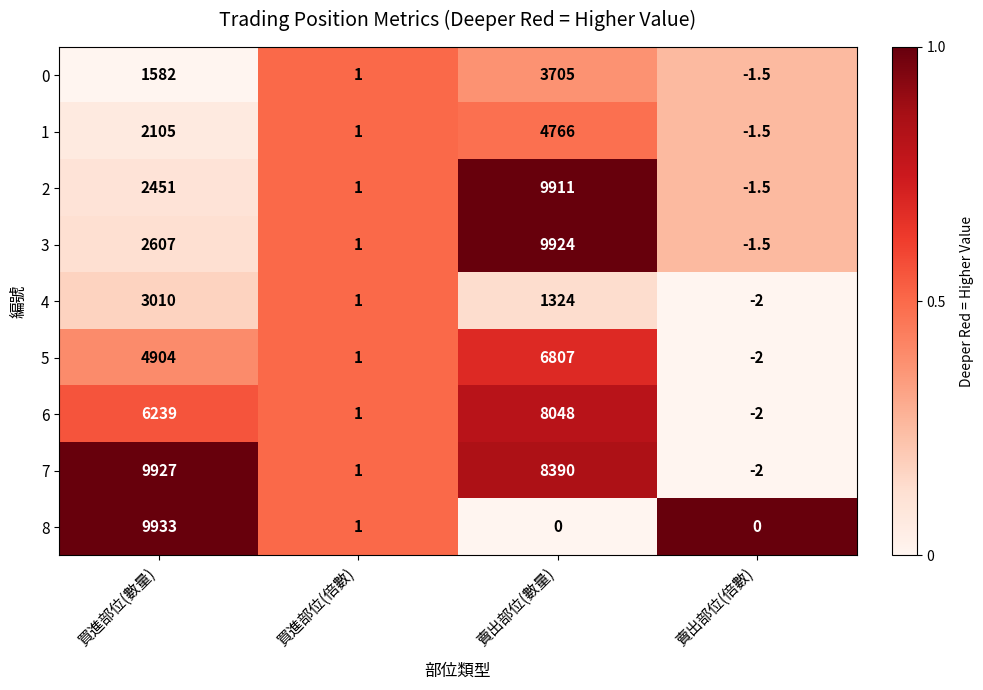

List the series in order of their peak value, lowest first.

4, 0, 1, 5, 6, 2, 3, 7, 8